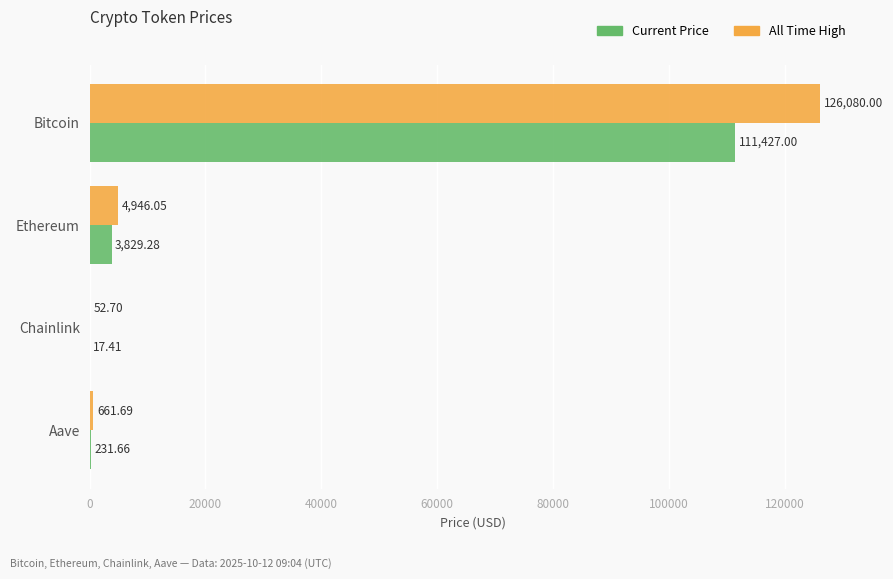

Which category has the highest value across all series?

Bitcoin